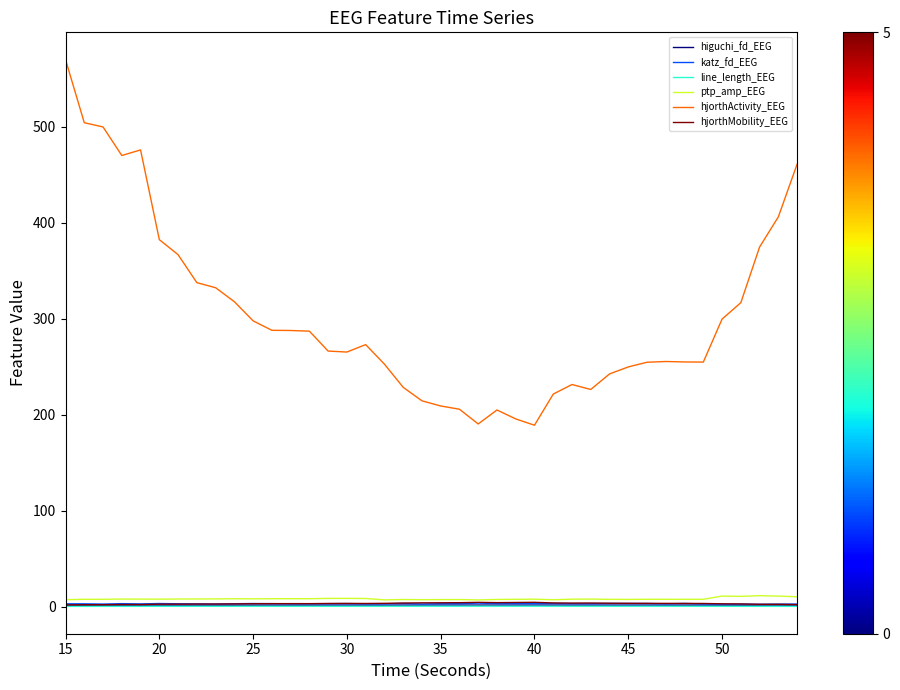

True or false: ptp_amp_EEG and hjorthActivity_EEG intersect in this chart.

False